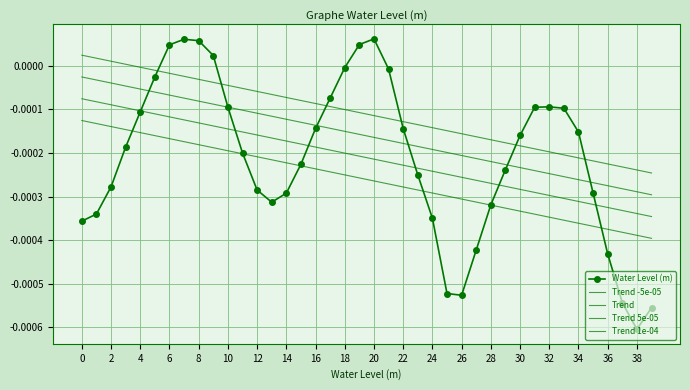

What are all the series names shown in the legend?

Water Level (m), Trend -5e-05, Trend, Trend 5e-05, Trend 1e-04